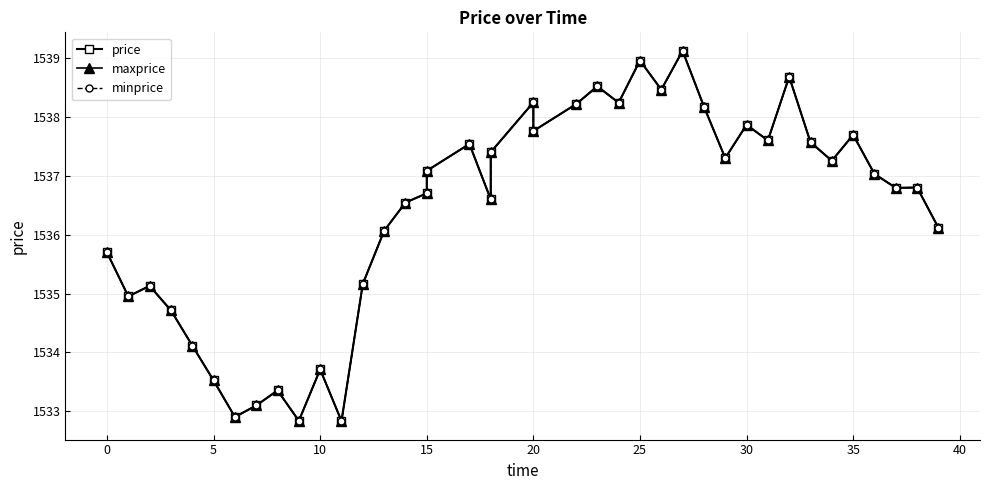

What is the difference between the maximum and minimum values in the minprice series?

6.3